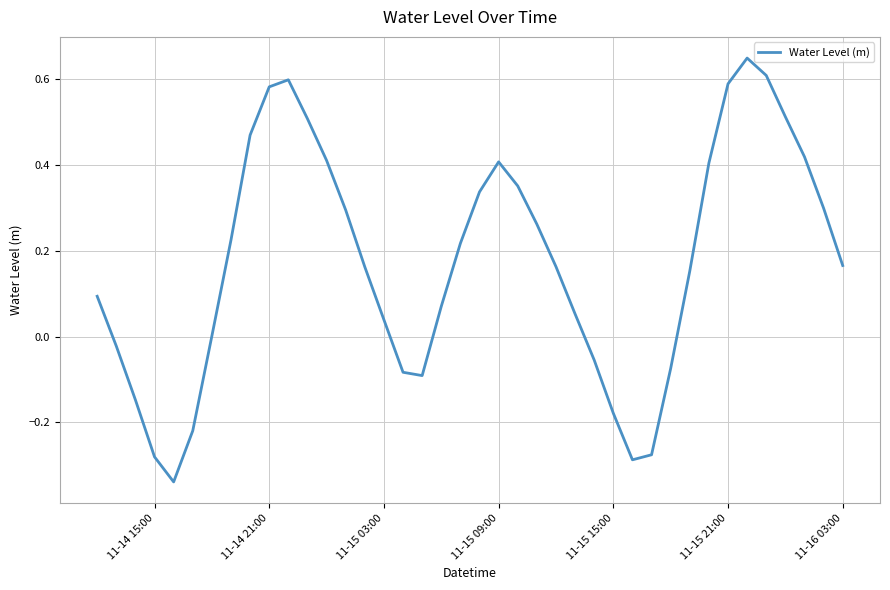

What is the difference between the maximum and minimum values?

1.0